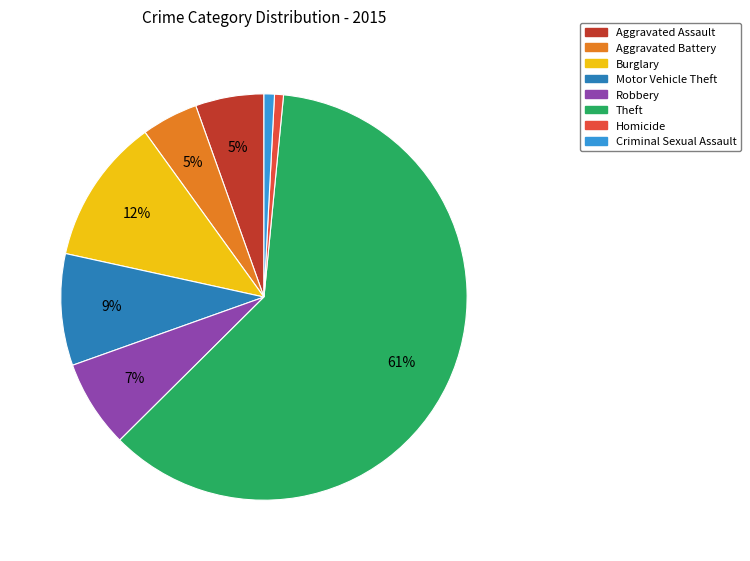

To the nearest percent, what percentage of the pie is Aggravated Assault?

5%